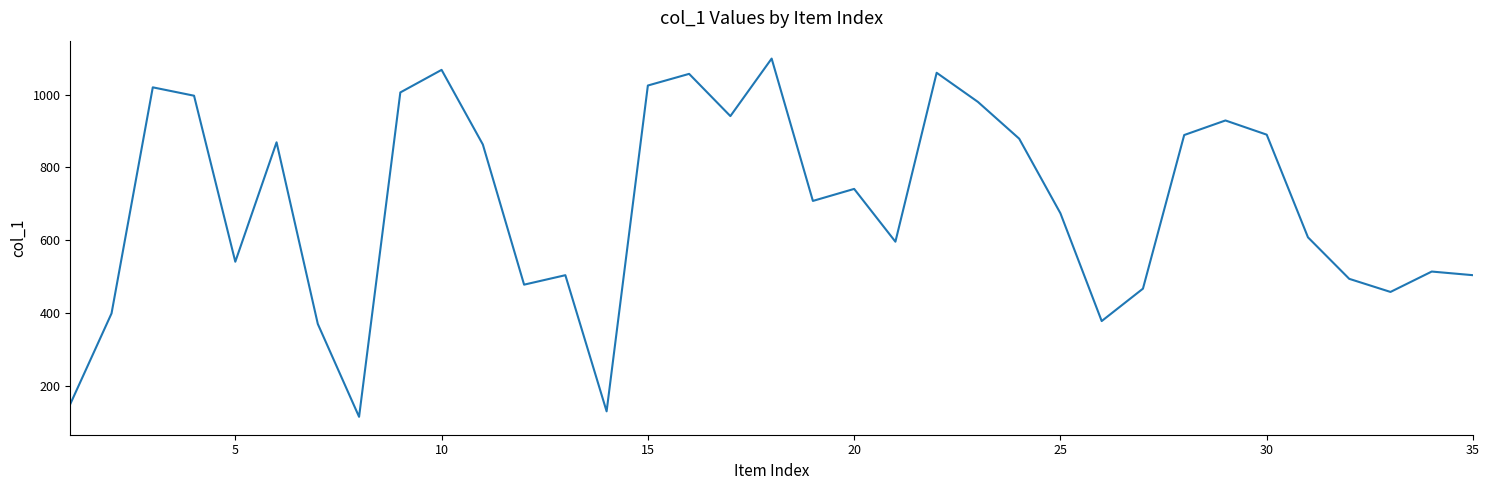

What is the maximum value shown in the chart?

1099